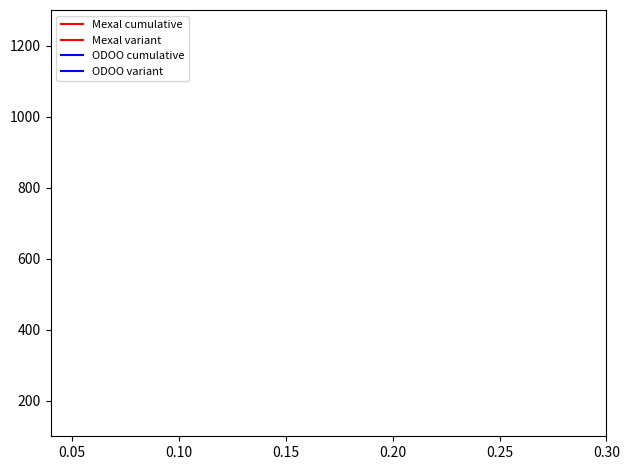

The value of Mexal variant at 8 is 522.3. True or false?

False